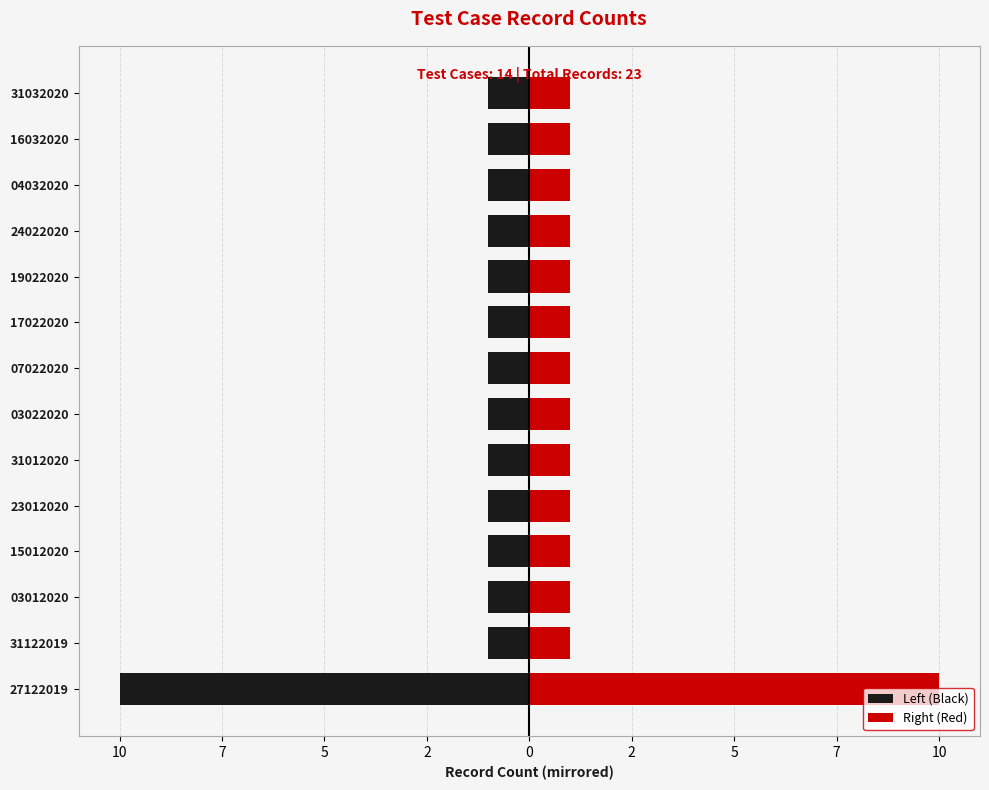

How many bars are there in total?

28